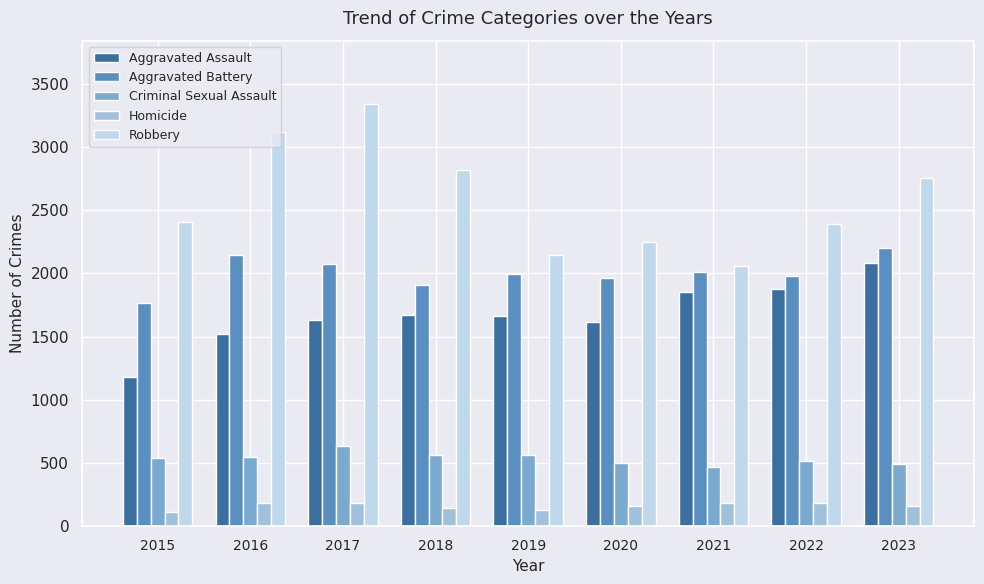

Which series changed the most between 2016 and 2022?

Robbery